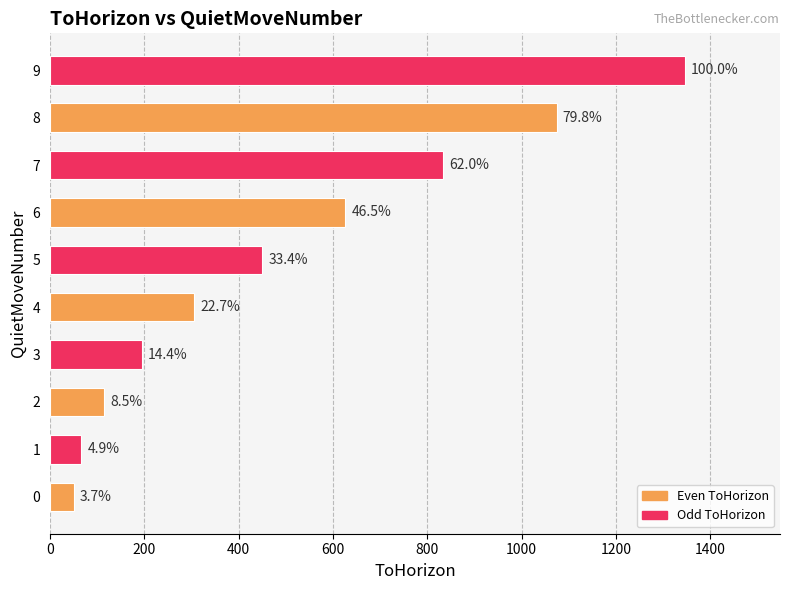

How many bars are there in total?

10